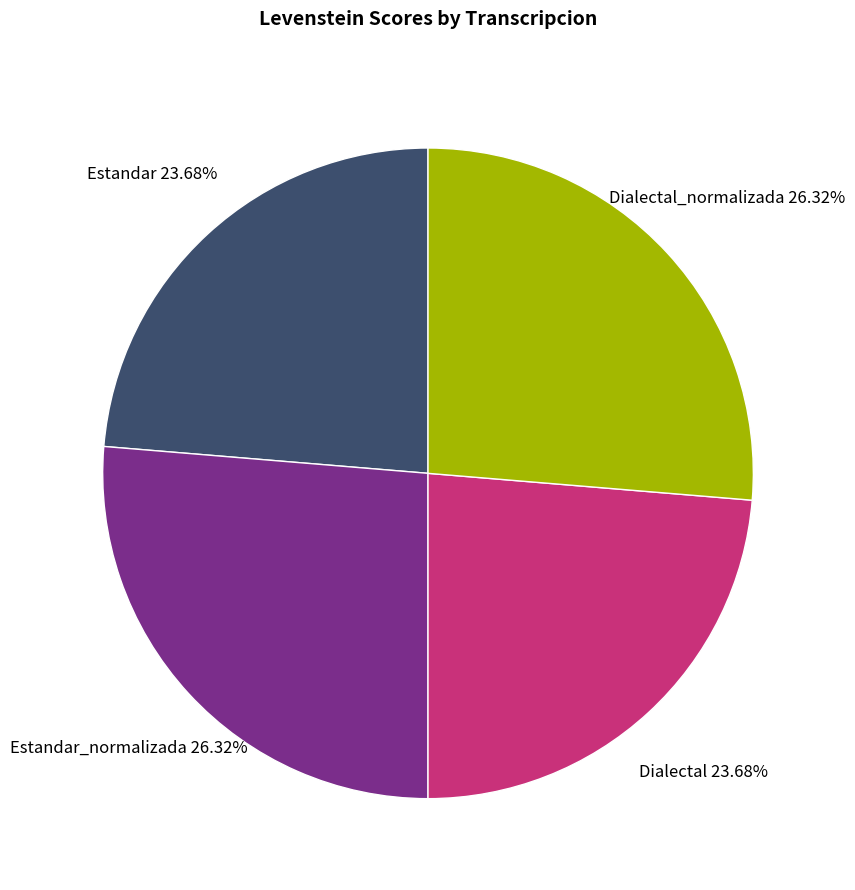

Which has a higher value, Estandar_normalizada or Dialectal?

Estandar_normalizada